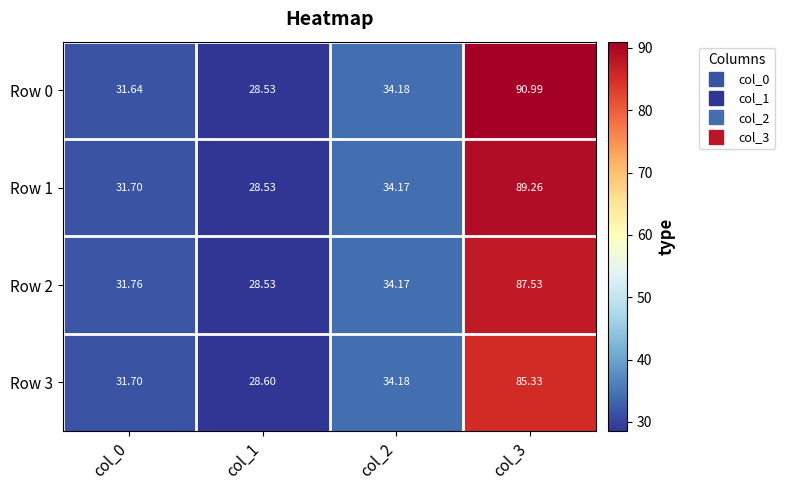

Is the value of Row 3 at col_2 greater than the value of Row 2 at col_2?

Yes